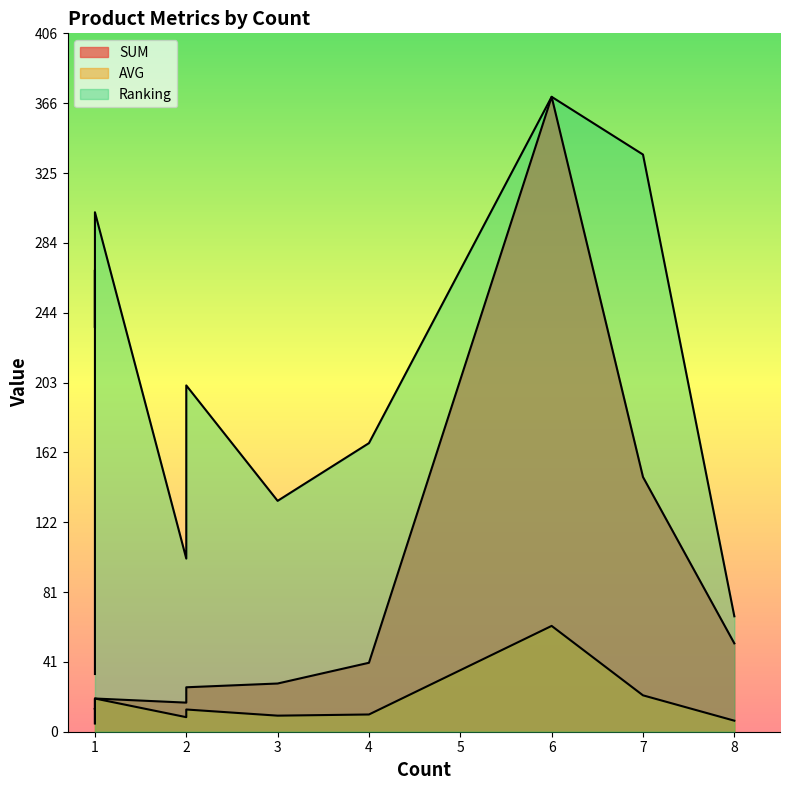

How many data points in Ranking are above 201?

6